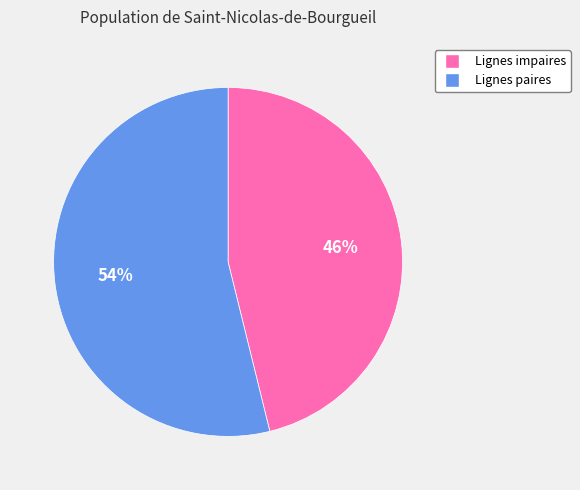

Is there a majority slice in this chart?

Yes